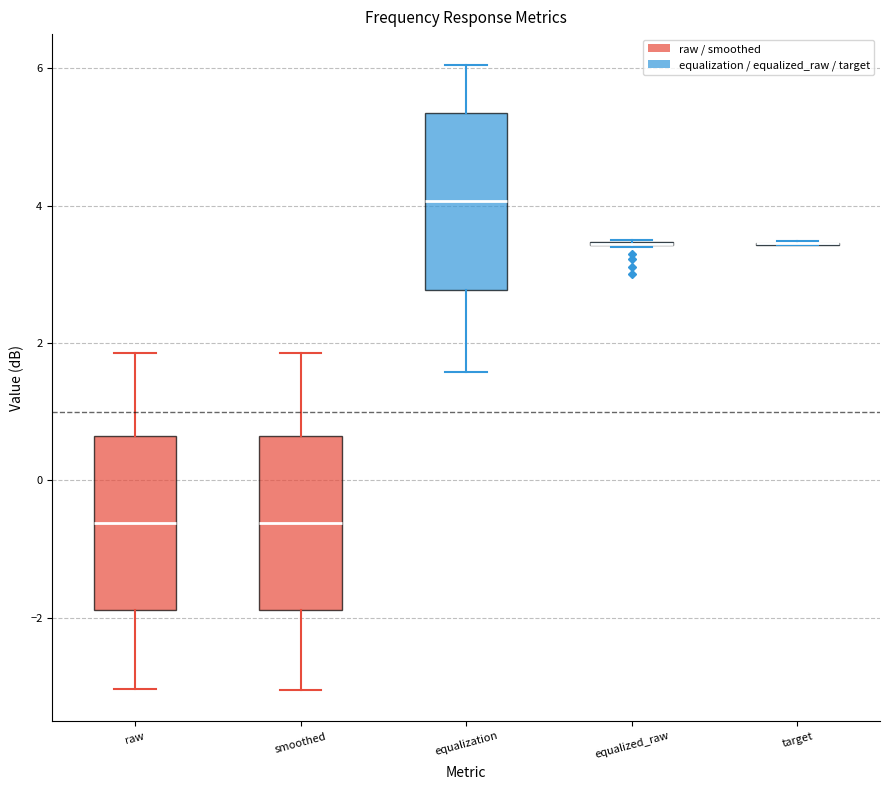

Reading left to right, transcribe this box plot: for each box, give where its median line is, the range the box spans, and where its two whiskers end, as read against the y-axis. The values are not printed on the chart, so give them approximately, as read against the axis.

raw: median -0.6, box -1.8 to 0.6, whiskers -3.0 to 1.8
smoothed: median -0.6, box -1.8 to 0.6, whiskers -3.0 to 1.8
equalization: median 4.0, box 2.8 to 5.4, whiskers 1.6 to 6.0
equalized_raw: box collapsed to a line at 3.4, whiskers 3.4 to 3.6
target: box collapsed to a line at 3.4, whiskers 3.4 to 3.4